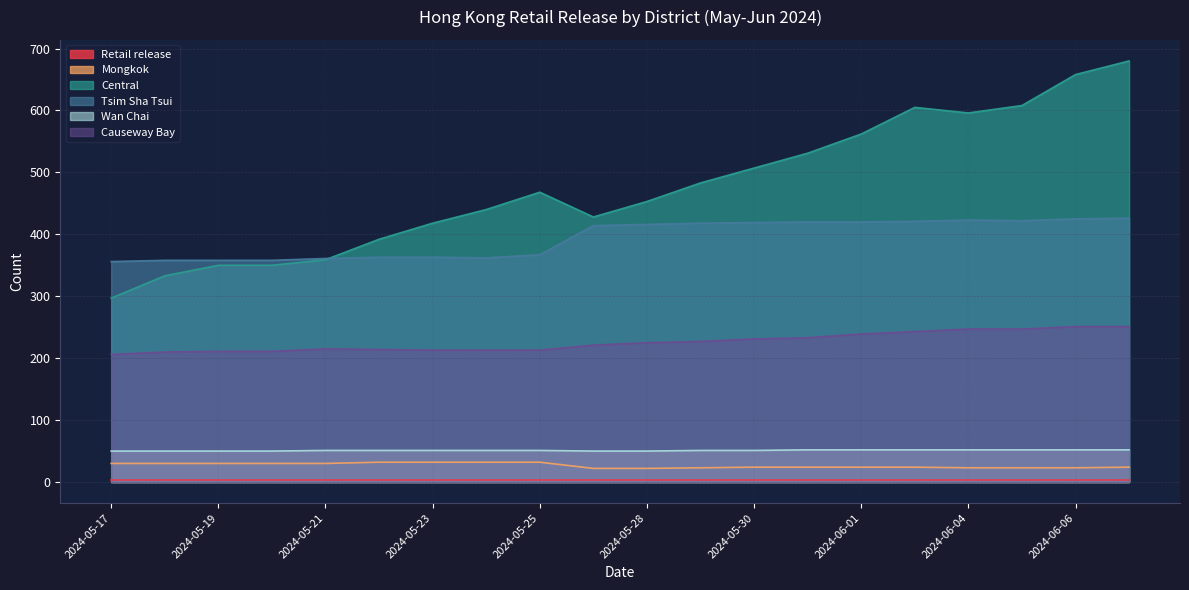

What is the label of the 6th point from the left?

2024-05-22